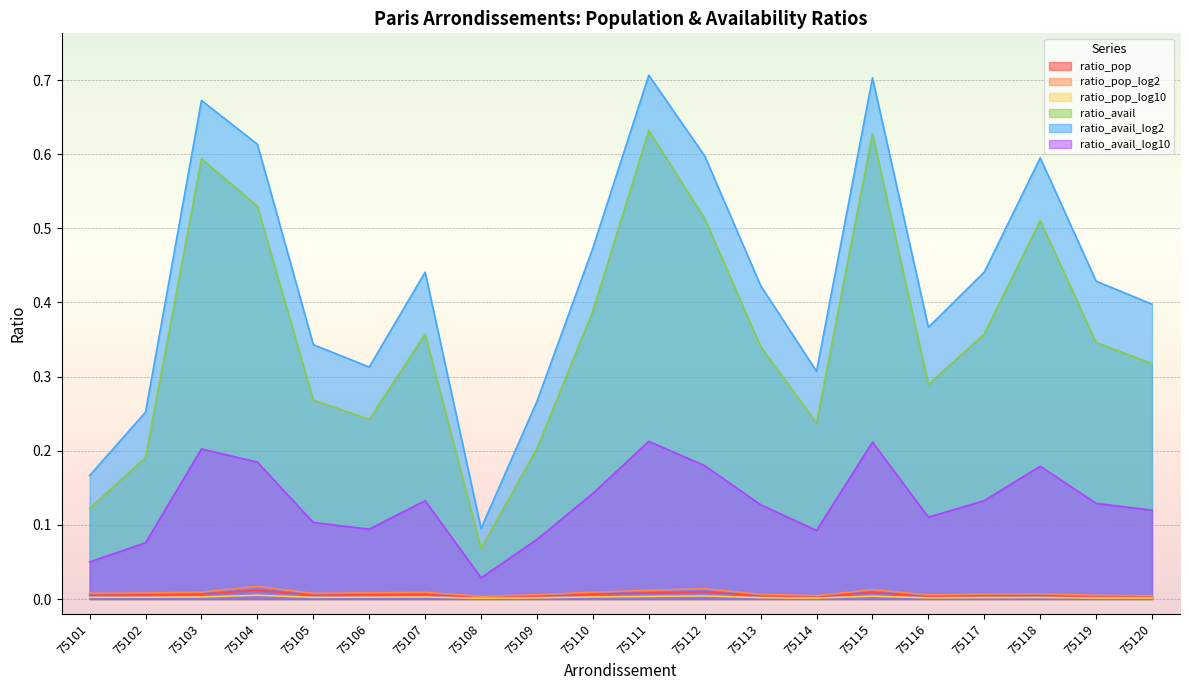

True or false: ratio_avail_log10 has more than 0 points higher than both neighbors.

True